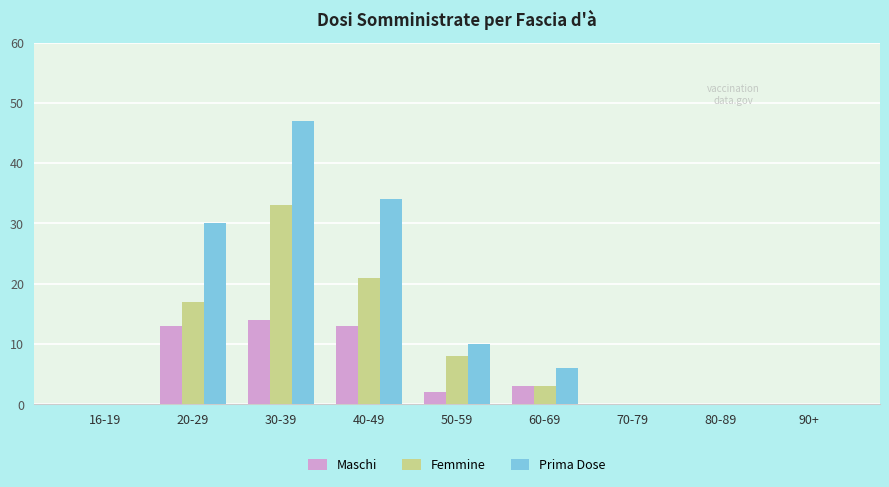

Which series changed the most between 16-19 and 20-29?

Prima Dose